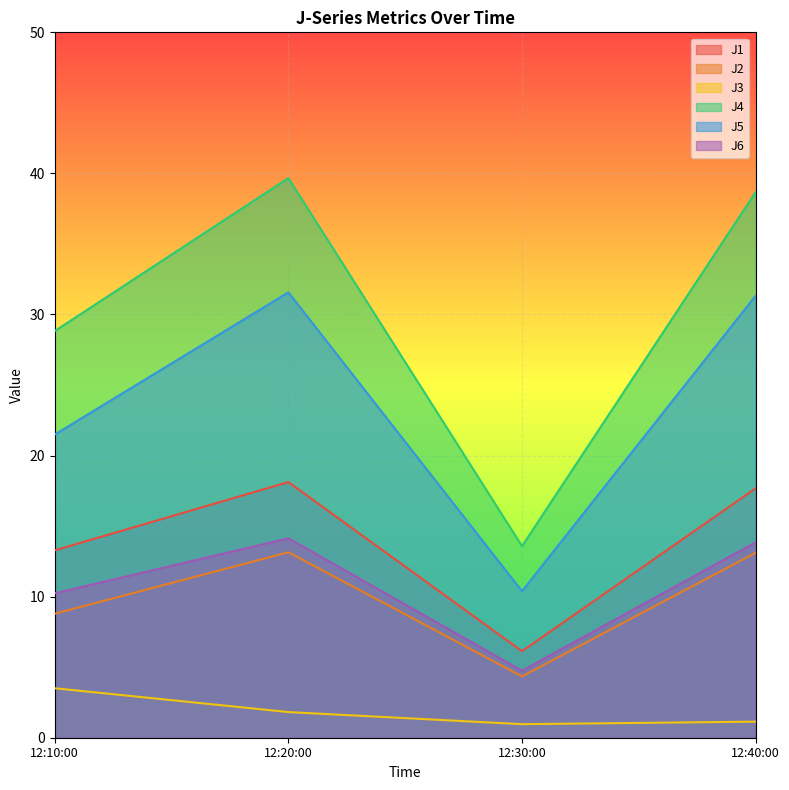

Reading left to right, extract all data points from this chart.

J1: 13.3	18.1	6.1	17.7
J2: 8.8	13.1	4.3	13.1
J3: 3.5	1.8	1.0	1.1
J4: 28.8	39.7	13.6	38.7
J5: 21.5	31.6	10.4	31.3
J6: 10.2	14.1	4.7	13.8